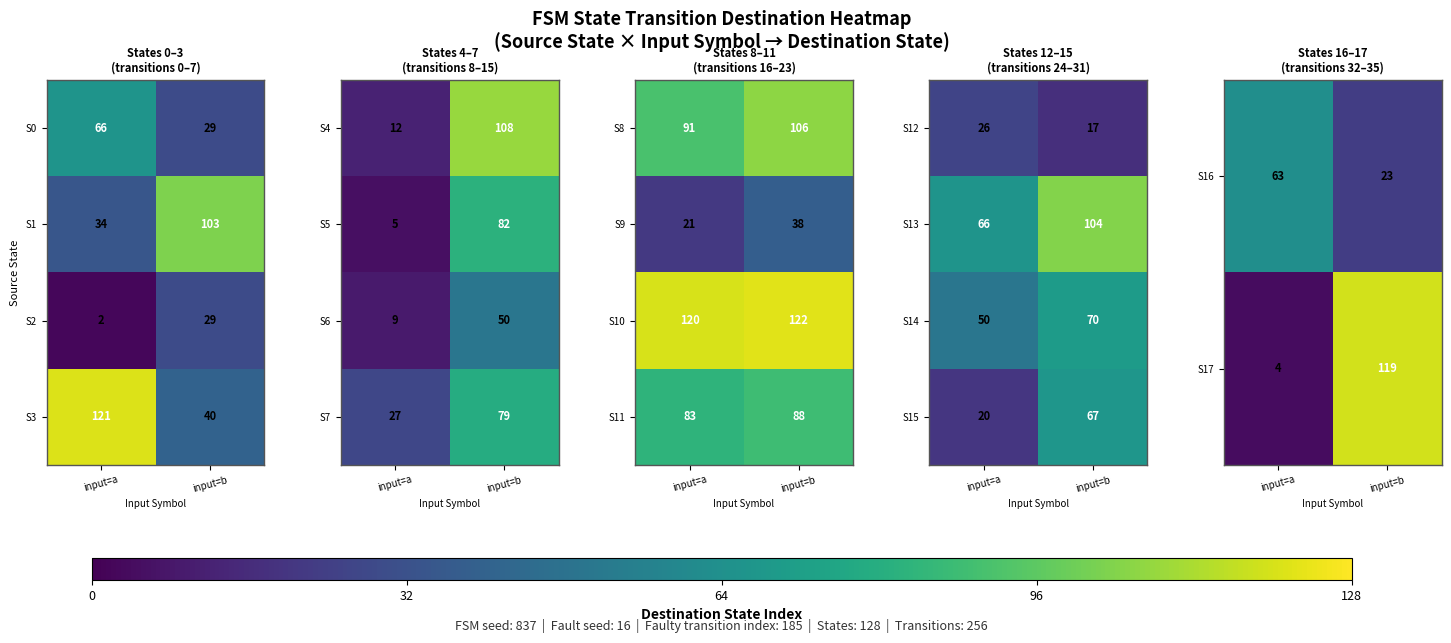

Rank the categories by S15 value from highest to lowest.

input=b, input=a